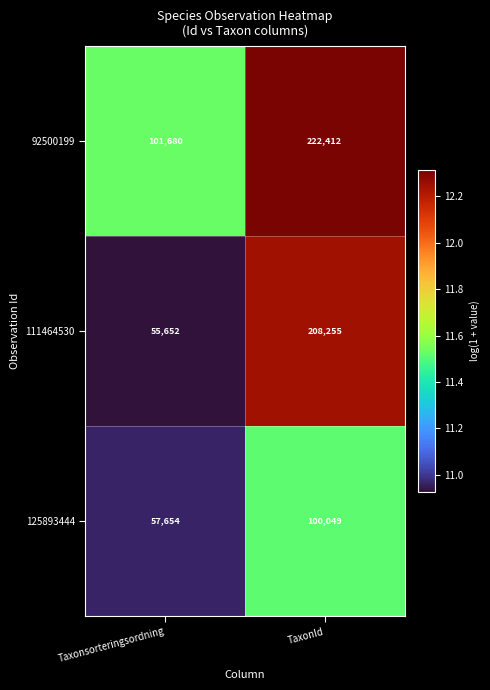

Is it true that 125893444 equals 57654 at Taxonsorteringsordning?

True